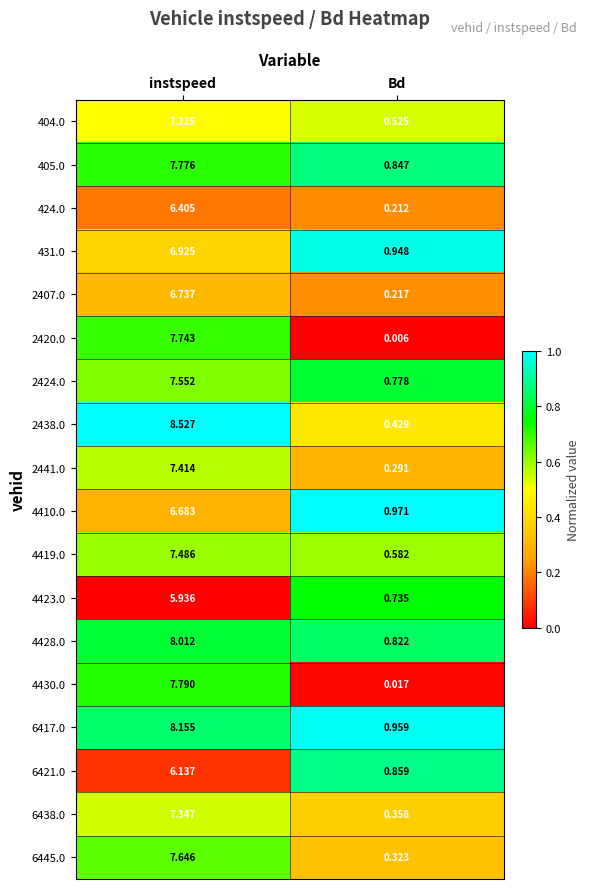

Where is 2407.0 nearest to the value 3?

Bd